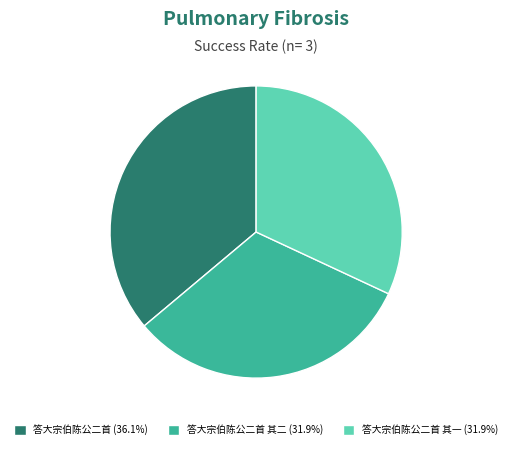

Does 答大宗伯陈公二首 其二 (31.9%) account for over 50% of the chart?

No